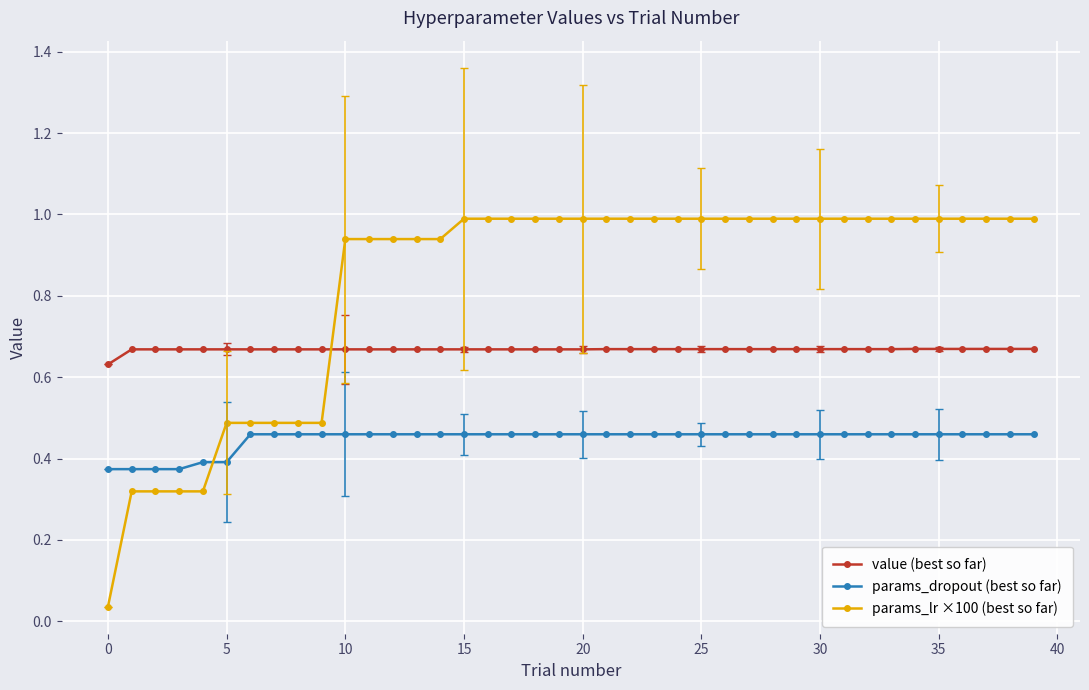

List the series in order of their overall mean, lowest first.

params_dropout (best so far), value (best so far), params_lr ×100 (best so far)